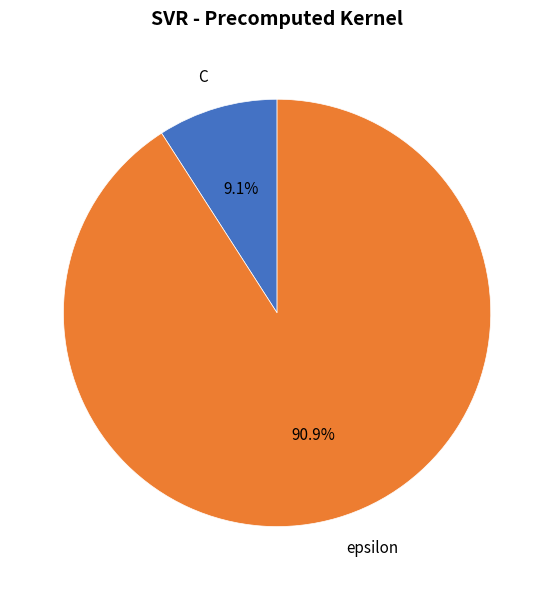

To the nearest percent, what is the difference between the largest and smallest slice percentages?

82%